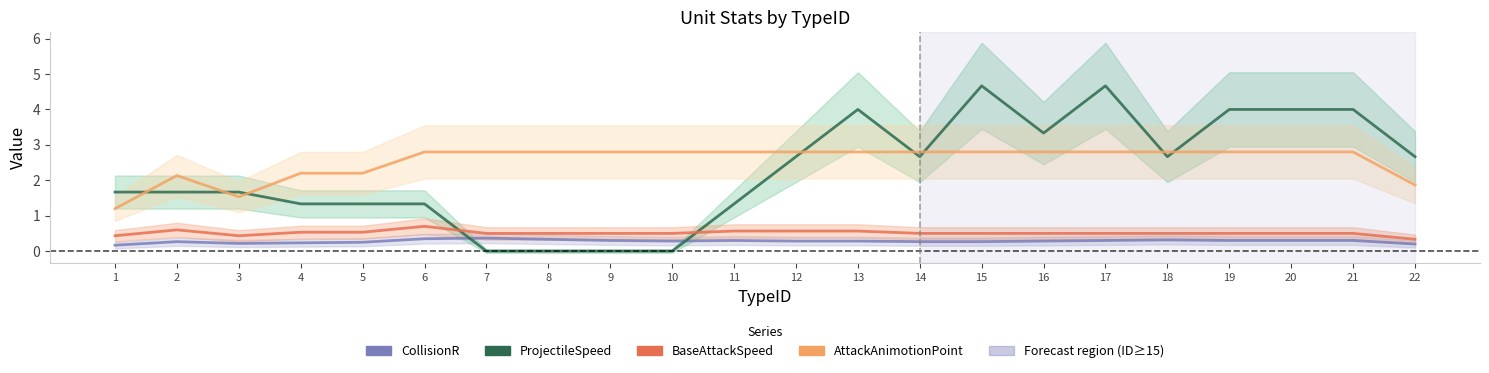

Which series has the largest total across all categories?

AttackAnimotionPoint